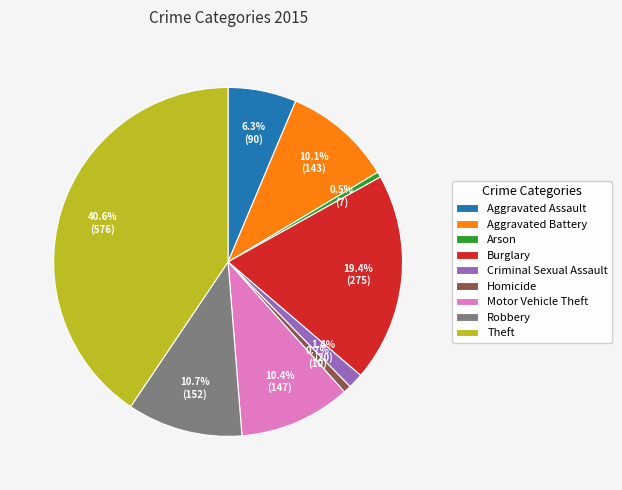

Is the sum of Theft and Aggravated Assault greater than half?

No